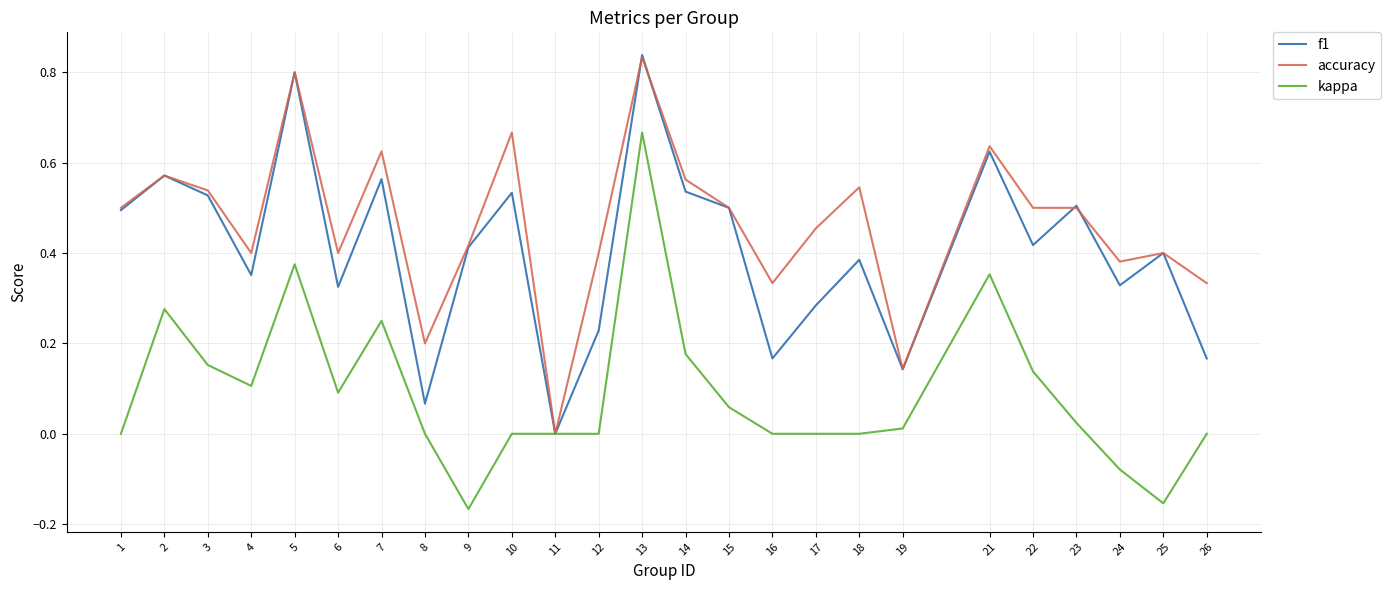

List the series in order of their overall mean, lowest first.

kappa, f1, accuracy